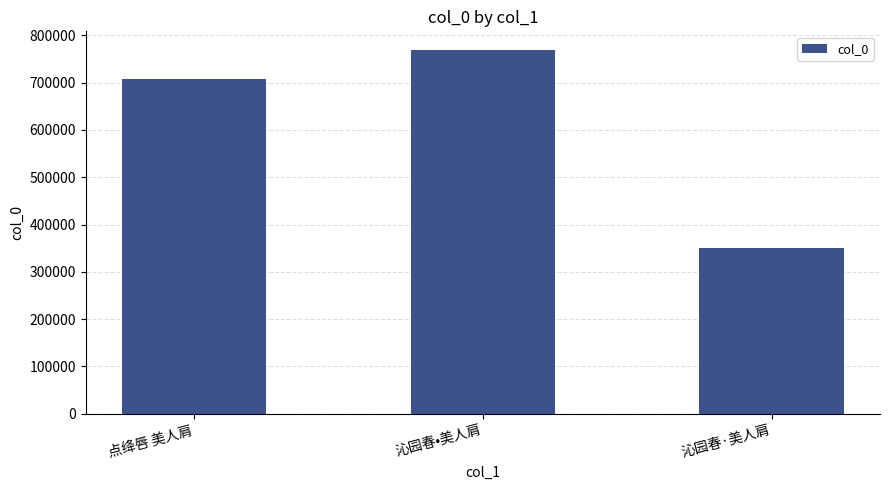

Reading left to right, what are all the values shown in this chart?

708524	770112	350900